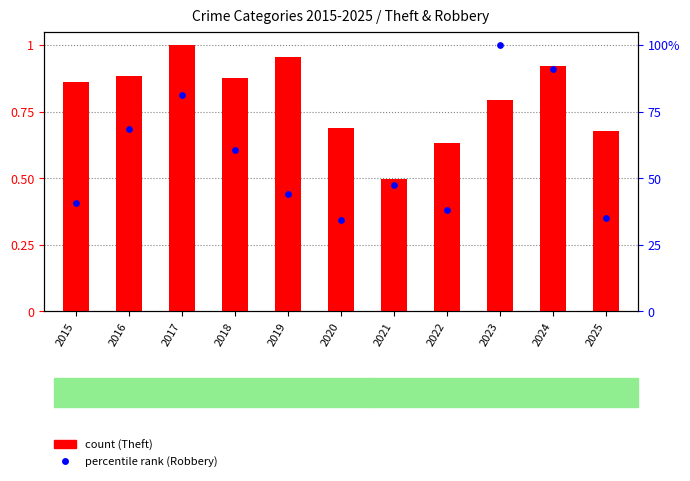

At how many categories does at least one series exceed 67?

4